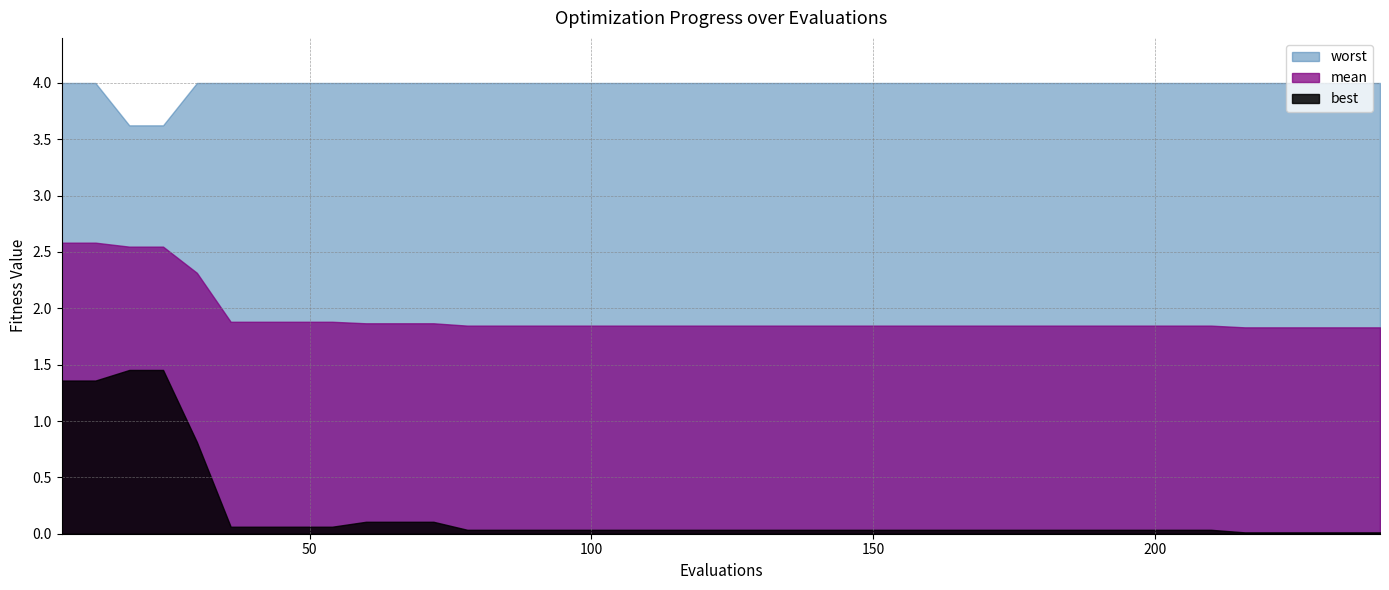

Reading left to right, extract all data points from this chart.

mean: 2.6	2.6	2.5	2.5	2.3	1.9	1.9	1.9	1.9	1.9	1.9	1.9	1.8	1.8	1.8	1.8	1.8	1.8	1.8	1.8	1.8	1.8	1.8	1.8	1.8	1.8	1.8	1.8	1.8	1.8	1.8	1.8	1.8	1.8	1.8	1.8	1.8	1.8	1.8	1.8
best: 1.4	1.4	1.5	1.5	0.8	0.1	0.1	0.1	0.1	0.1	0.1	0.1	0.0	0.0	0.0	0.0	0.0	0.0	0.0	0.0	0.0	0.0	0.0	0.0	0.0	0.0	0.0	0.0	0.0	0.0	0.0	0.0	0.0	0.0	0.0	0.0	0.0	0.0	0.0	0.0
worst: 4.0	4.0	3.6	3.6	4.0	4.0	4.0	4.0	4.0	4.0	4.0	4.0	4.0	4.0	4.0	4.0	4.0	4.0	4.0	4.0	4.0	4.0	4.0	4.0	4.0	4.0	4.0	4.0	4.0	4.0	4.0	4.0	4.0	4.0	4.0	4.0	4.0	4.0	4.0	4.0